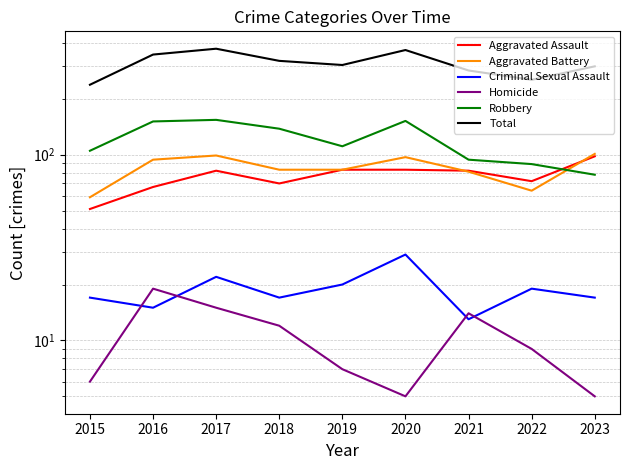

What is the value of the Homicide point at the 5th from the left?

7